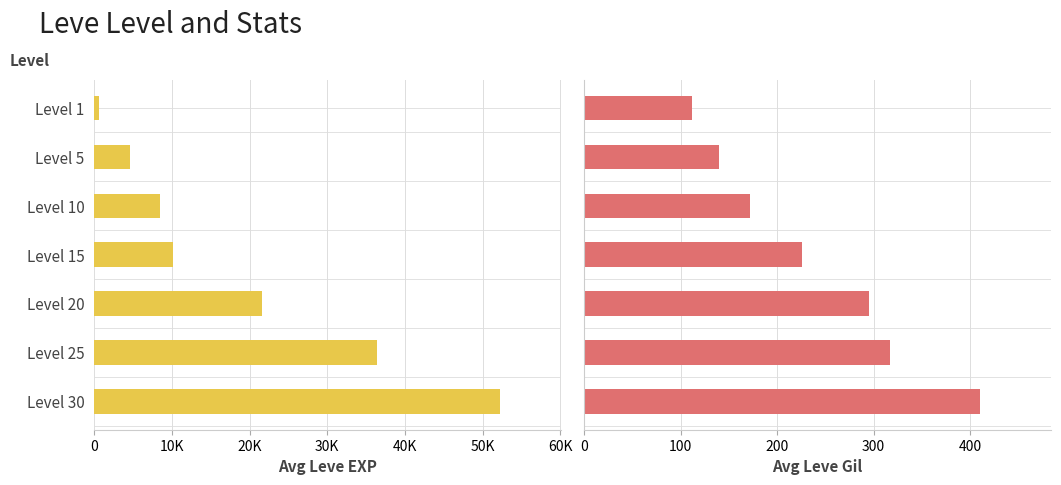

What is the sum of all Leve EXP values?

134030